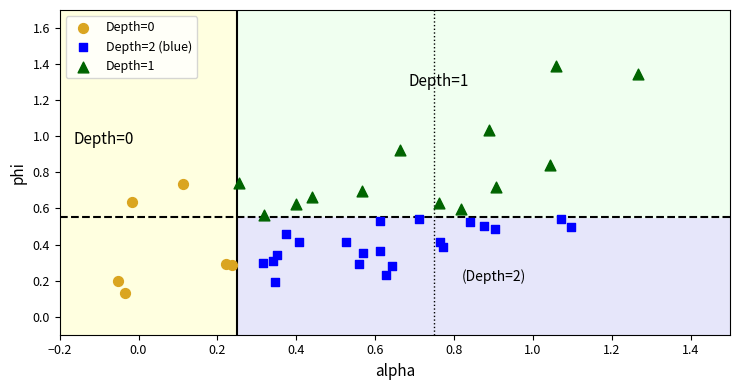

Which series has the largest Y range (max minus min)?

Depth=1